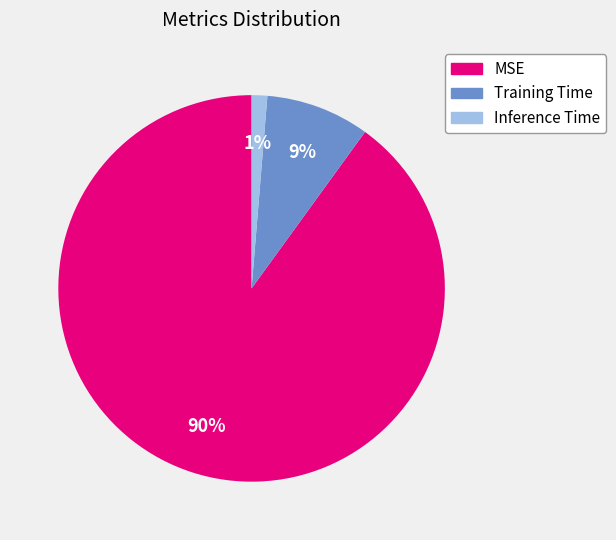

To the nearest percent, what is the difference between the MSE and Training Time slice percentages?

81%